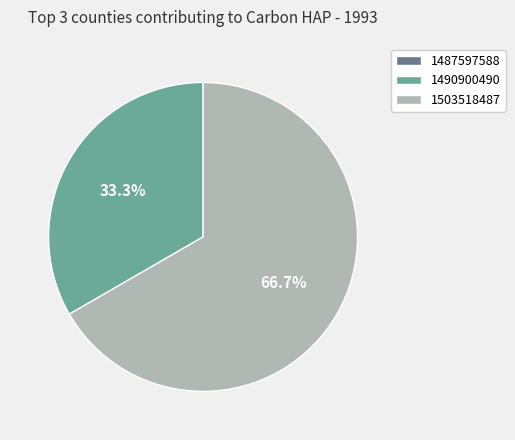

Which category accounts for the majority?

1503518487